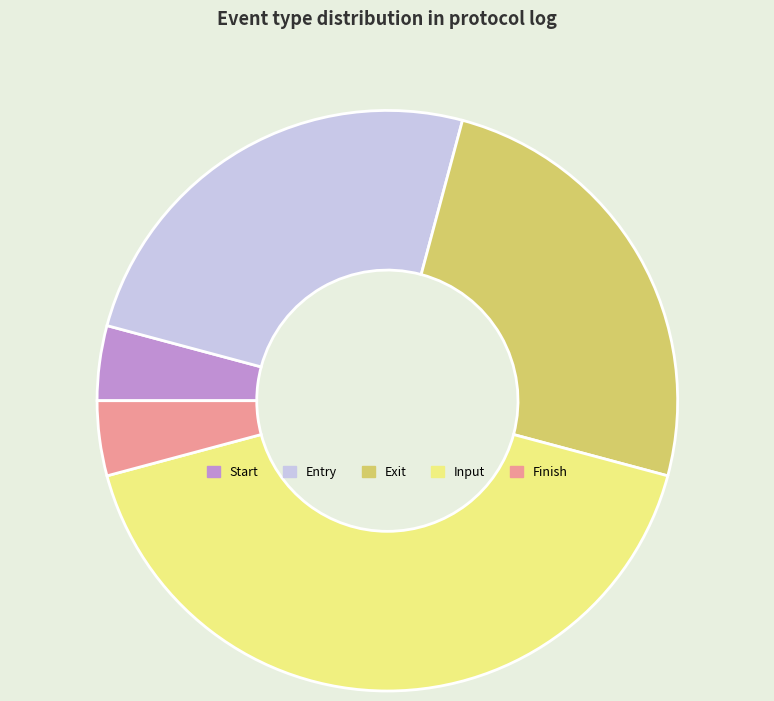

Which category has the biggest portion of the pie?

Input